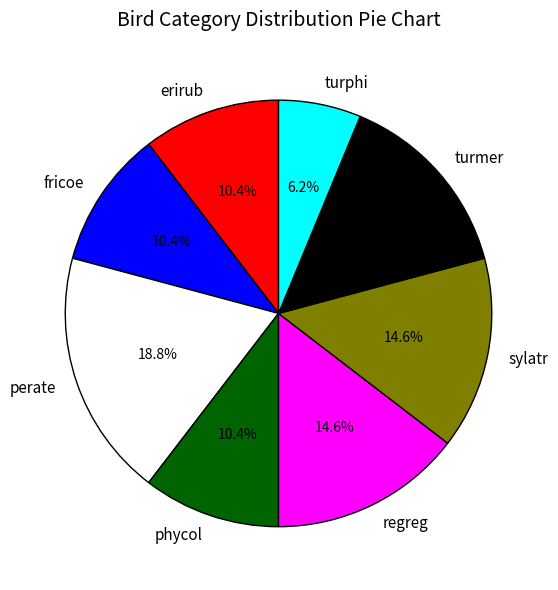

What percentage is the regreg slice, to the nearest percent?

15%